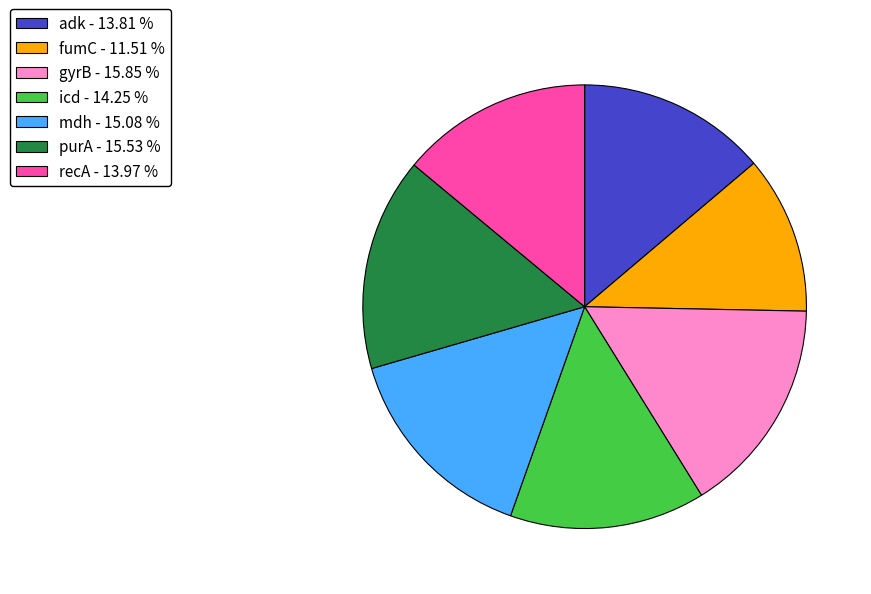

What is the smallest slice in the pie chart?

fumC